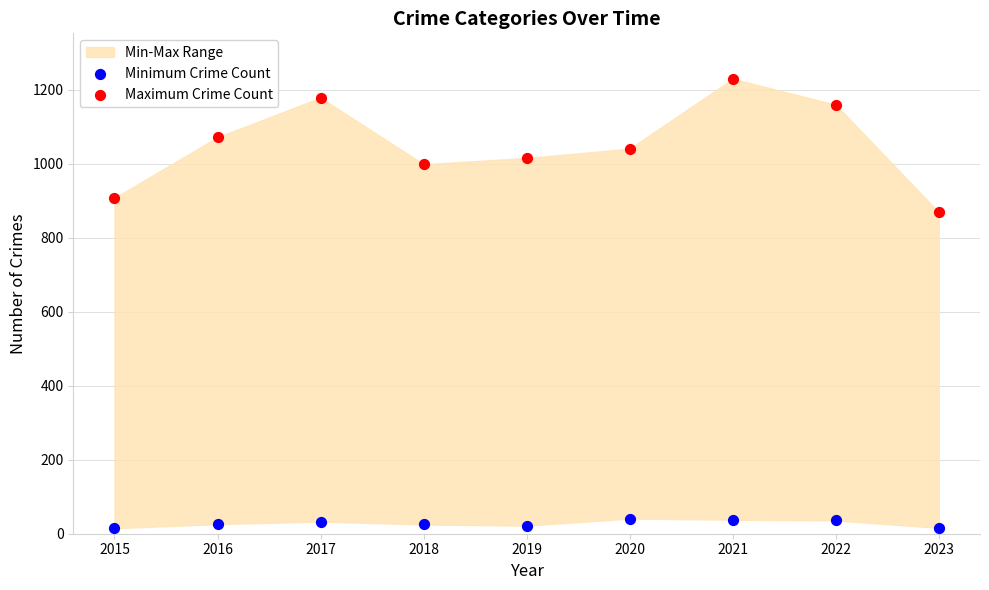

Across all series, what Y value is closest to 622?

869